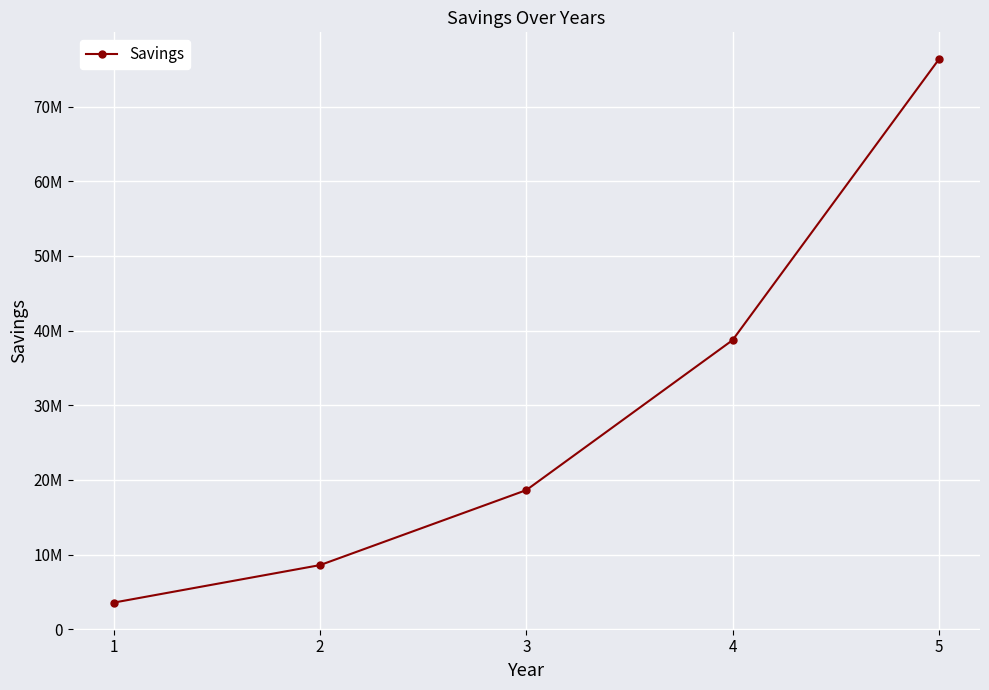

Is this an area chart (filled region under the line)?

No